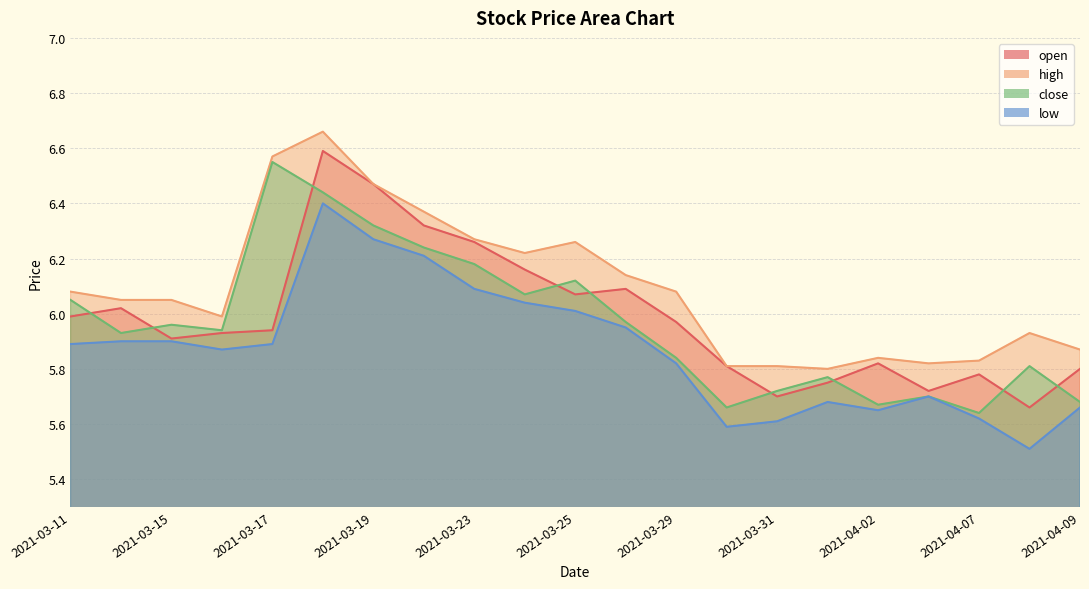

True or false: low and high intersect in this chart.

False